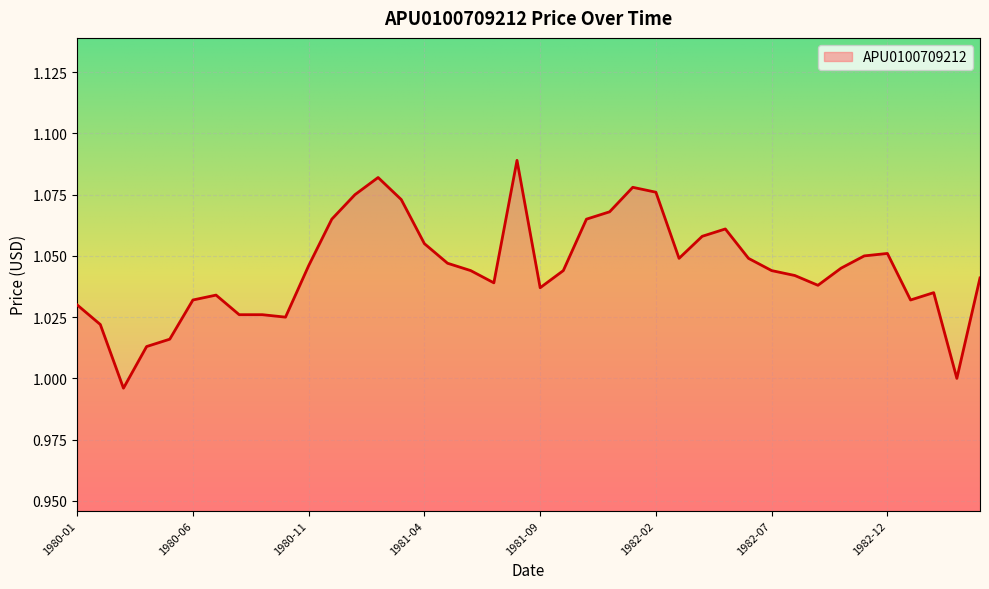

At which label does the data first exceed 1?

1980-01